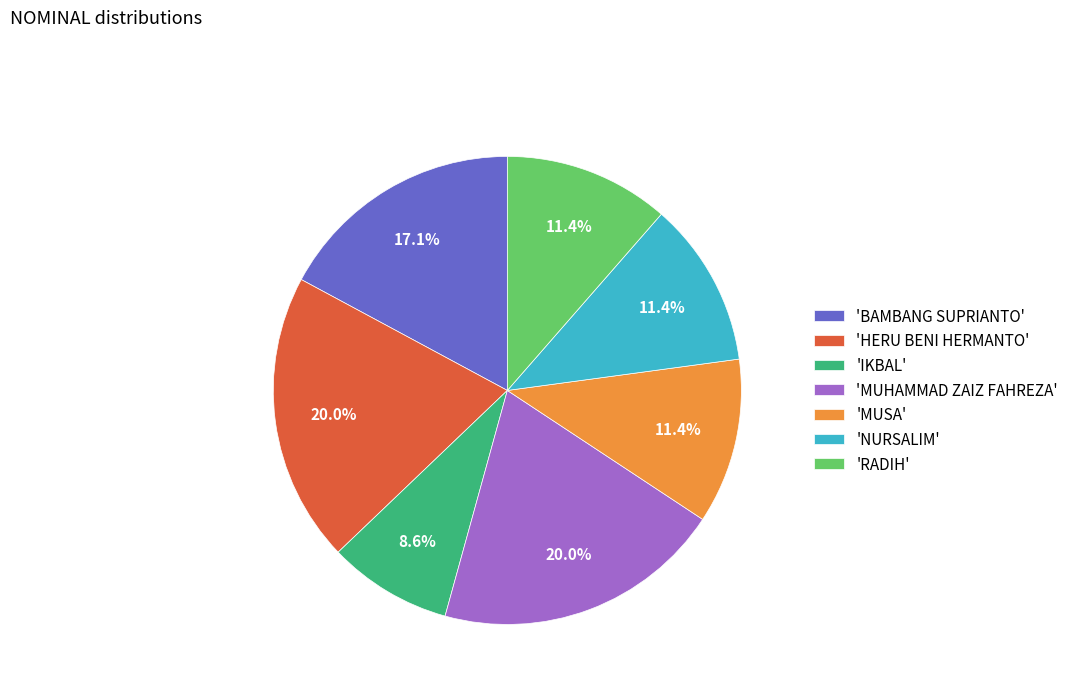

Does 'HERU BENI HERMANTO' account for over 50% of the chart?

No